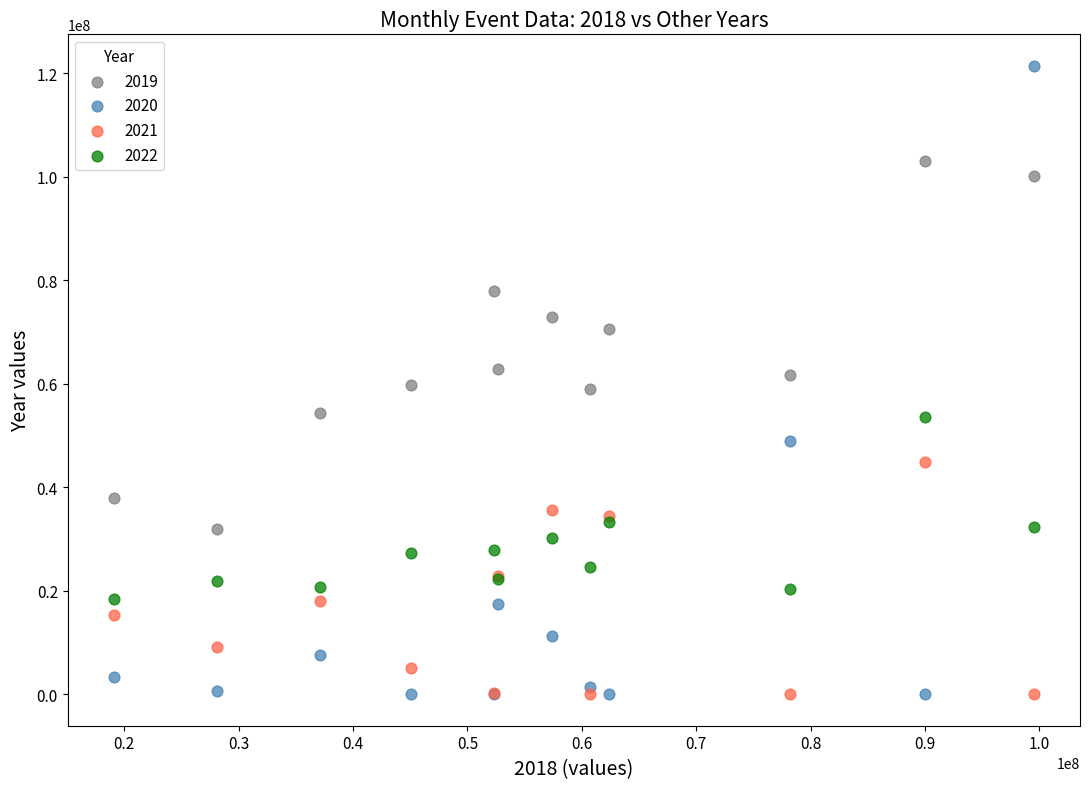

What is the X range (max minus min) for the scatter plot?

80453897.4